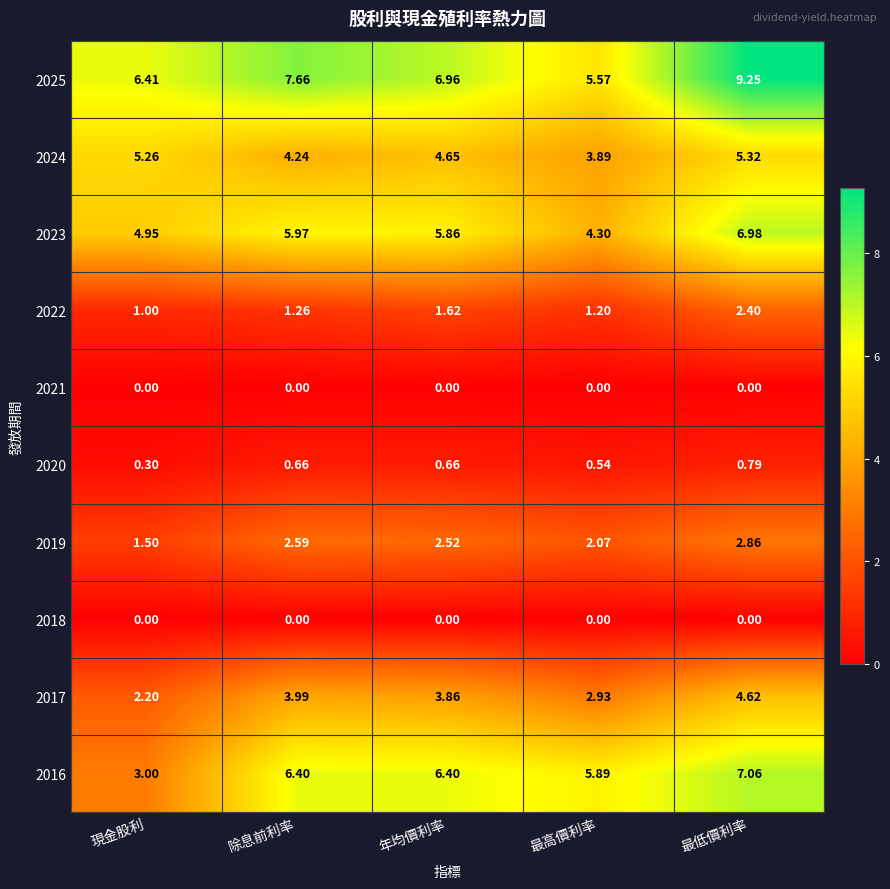

Count the number of data series in this chart.

10